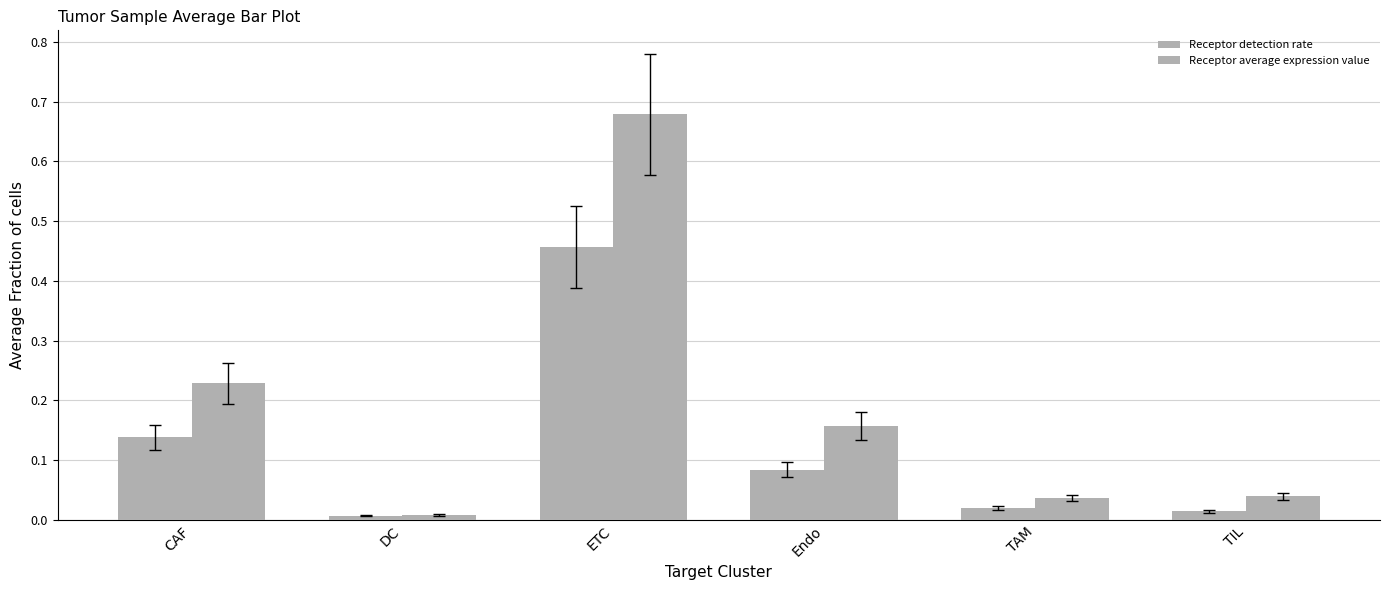

Reading left to right, transcribe all the data shown in this chart.

Receptor detection rate: CAF=0.1	DC=0.0	ETC=0.5	Endo=0.1	TAM=0.0	TIL=0.0
Receptor average expression value: CAF=0.2	DC=0.0	ETC=0.7	Endo=0.2	TAM=0.0	TIL=0.0